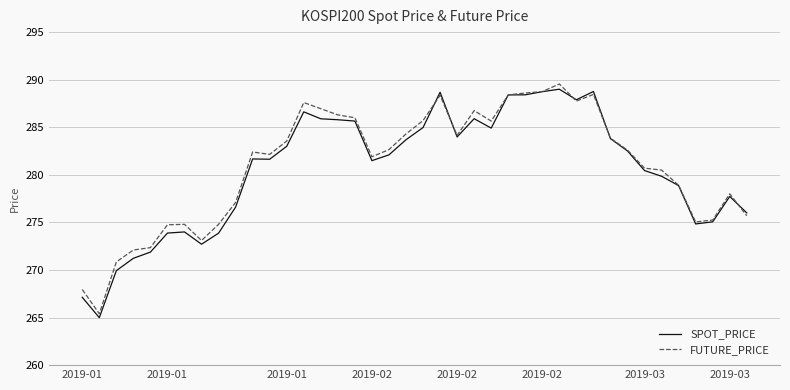

How many distinct data groups are displayed?

2